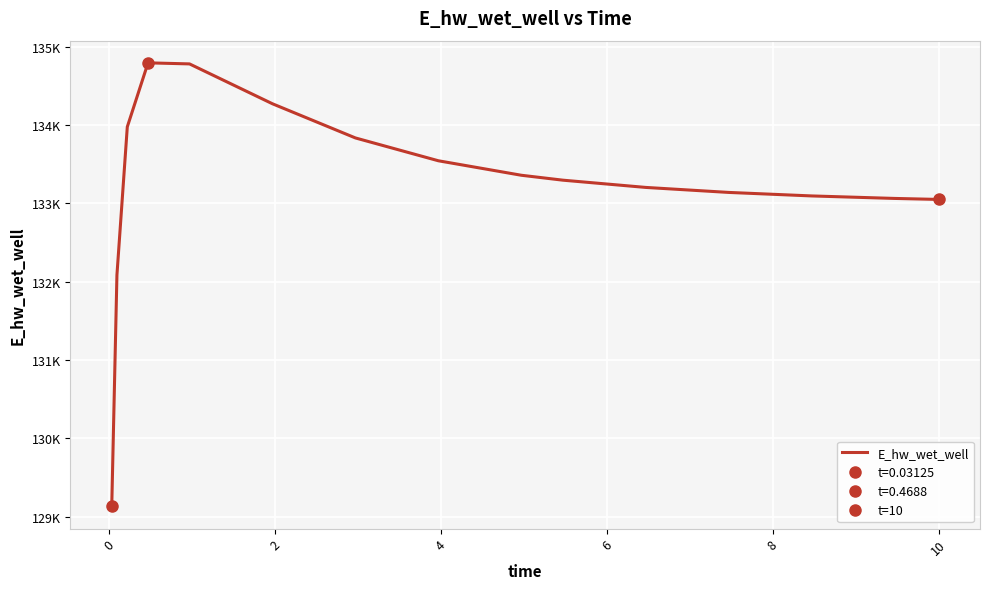

What is the smallest value displayed?

129131.2